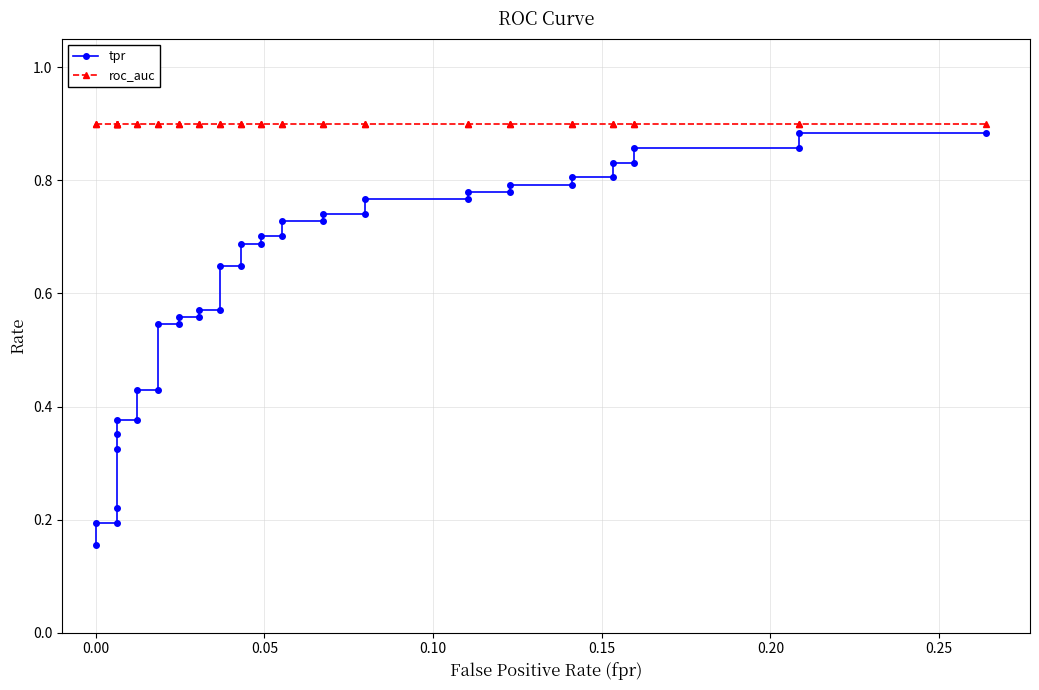

At how many categories does at least one series exceed 0?

40